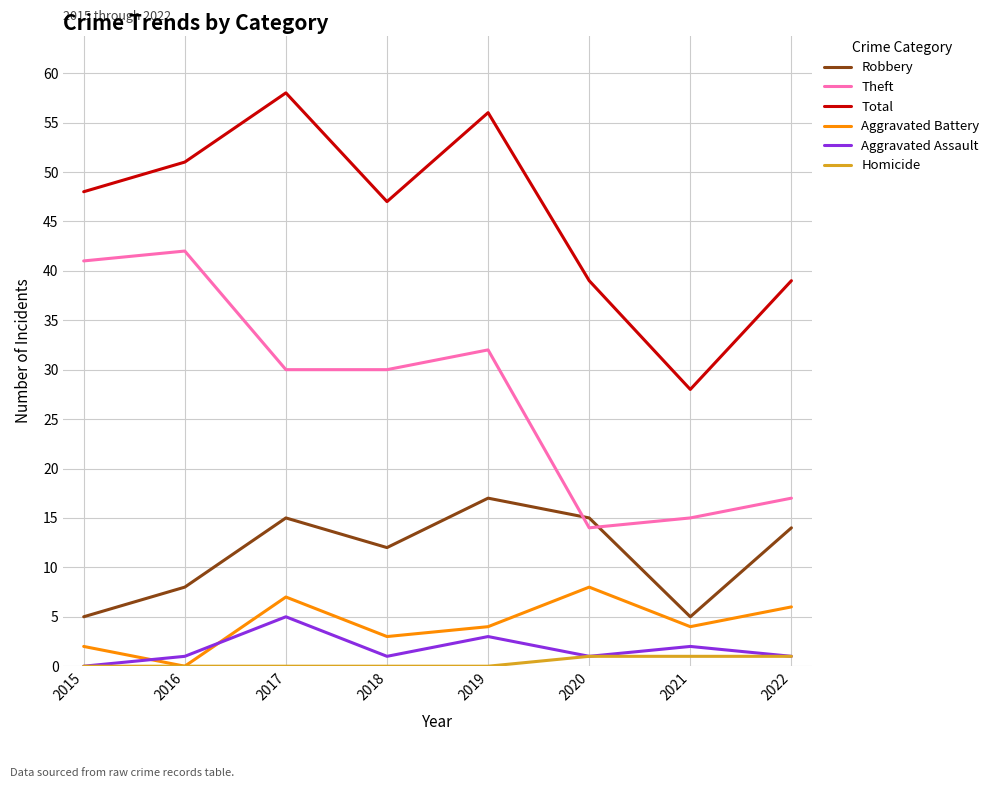

True or false: Aggravated Assault and Theft cross at least once.

False